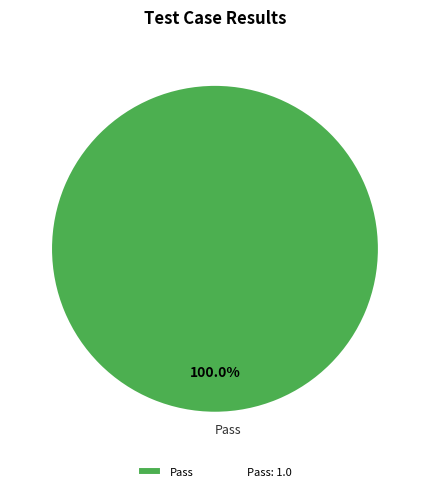

Does any single category account for the majority?

Yes